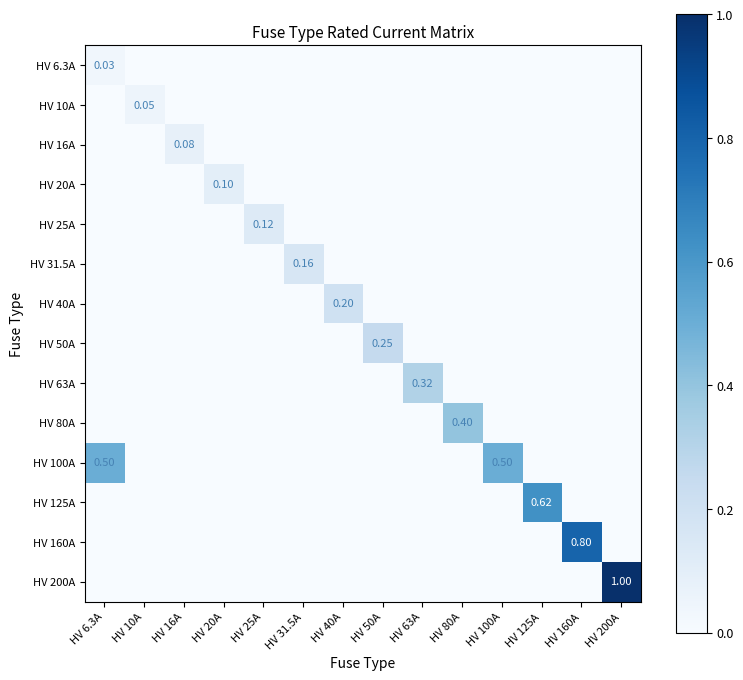

Which series has the largest total across all categories?

HV 100A